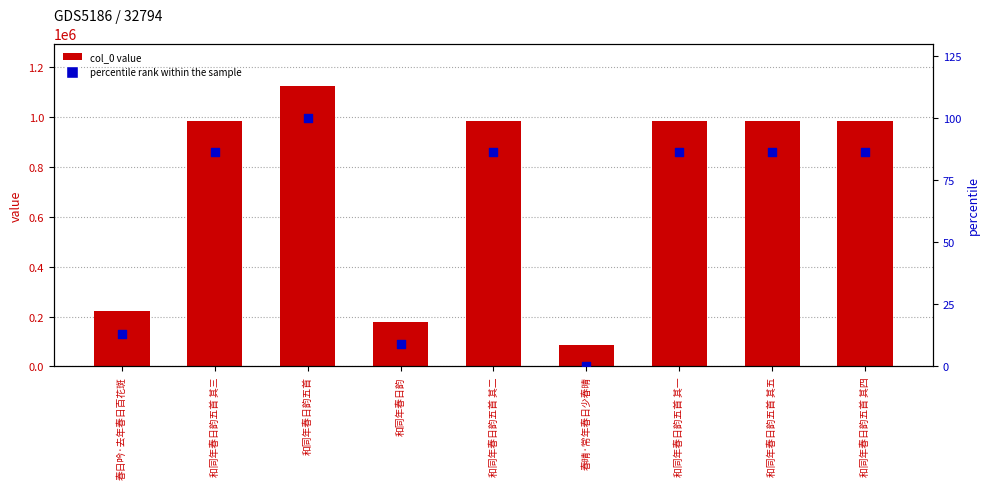

What is the total value across all series at 和同年春日韵?

179642.2